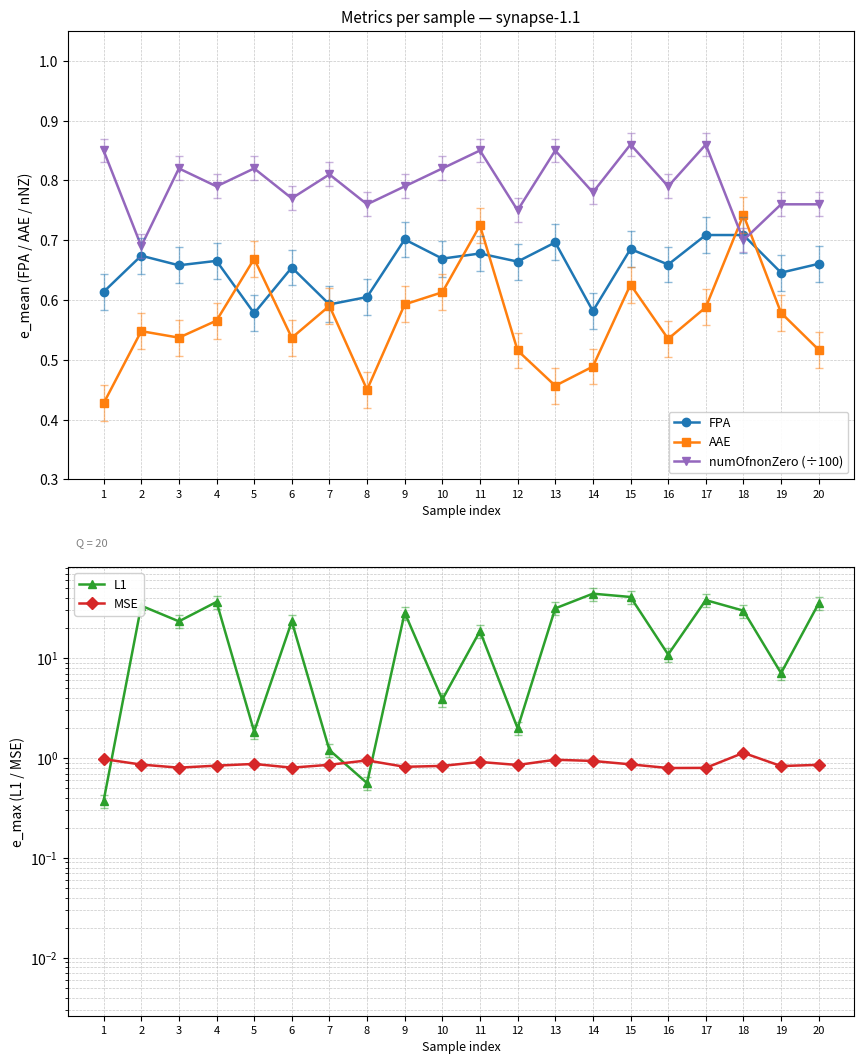

What is the total value across all series at 20?

38.1